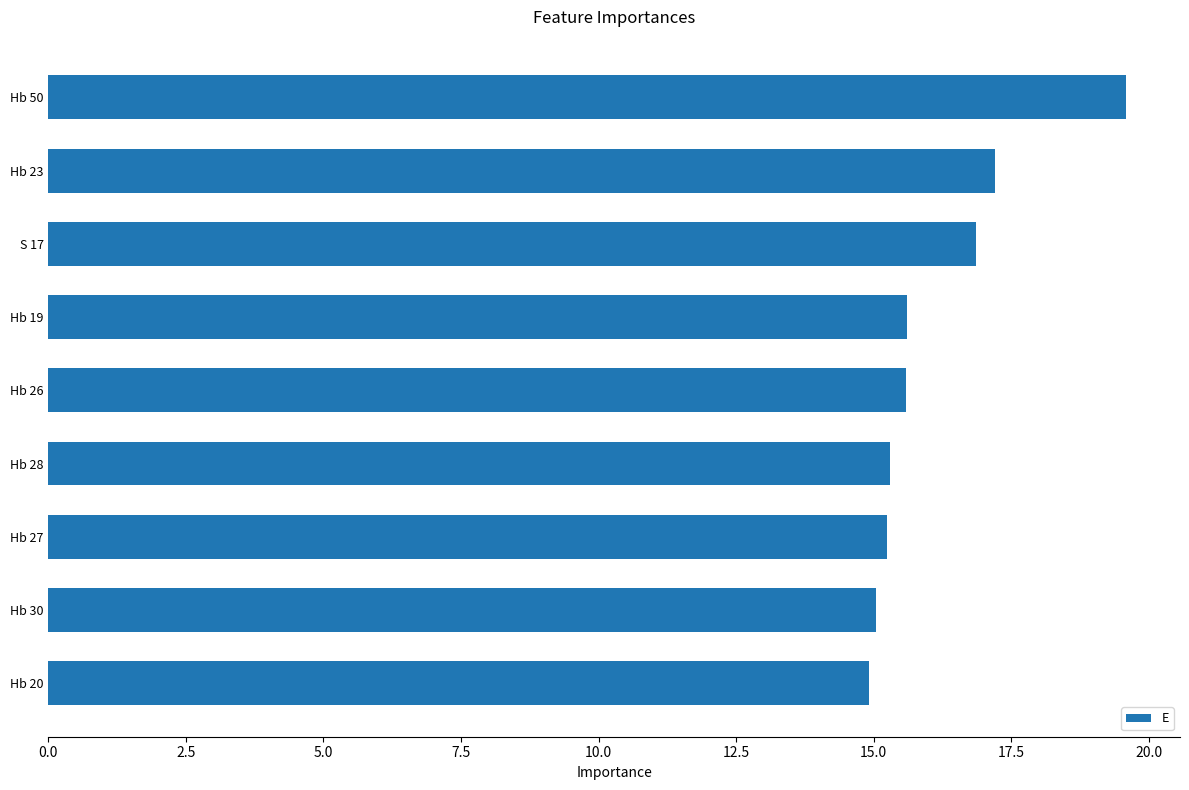

Between Hb 23 and Hb 30, which is larger?

Hb 23